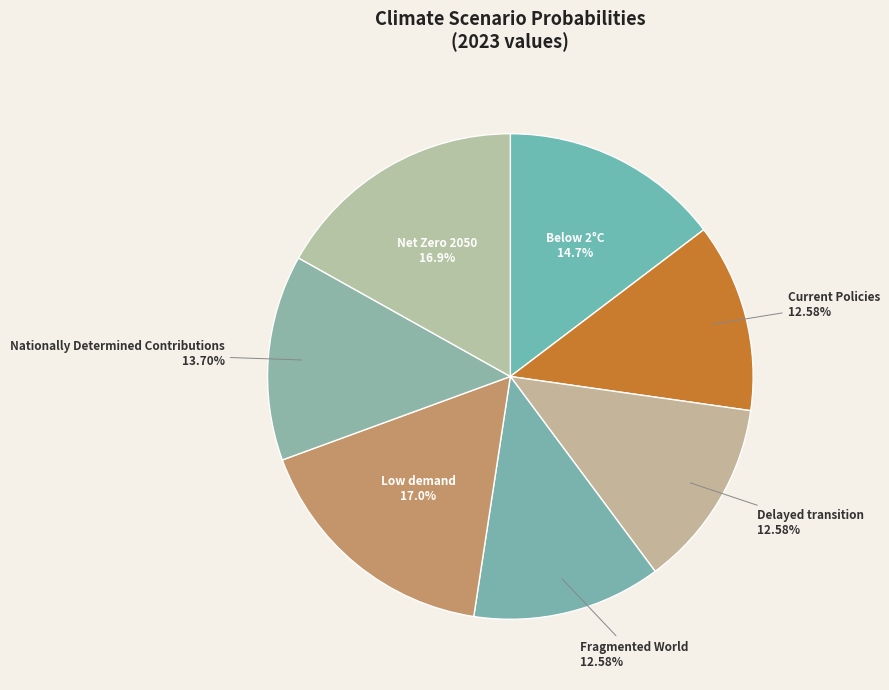

Combined, do Current Policies and Nationally Determined Contributions account for over 50%?

No